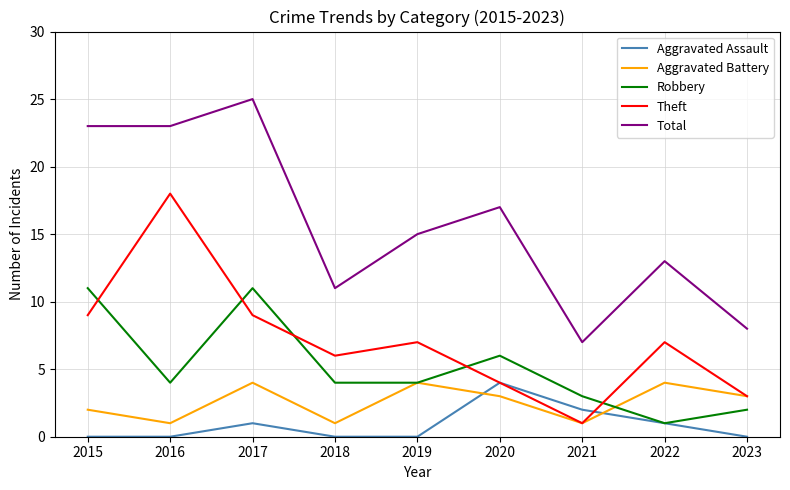

Count the Aggravated Assault values in the range 0 to 1.

7